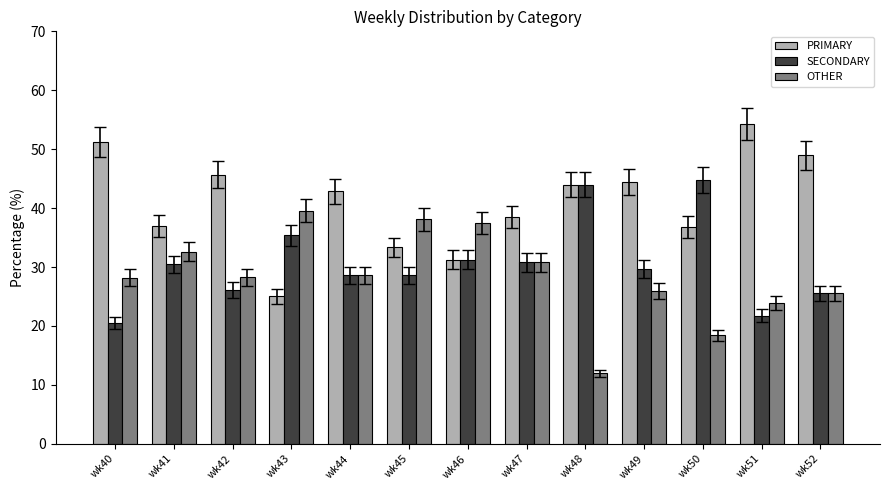

At how many categories does at least one series exceed 27?

13